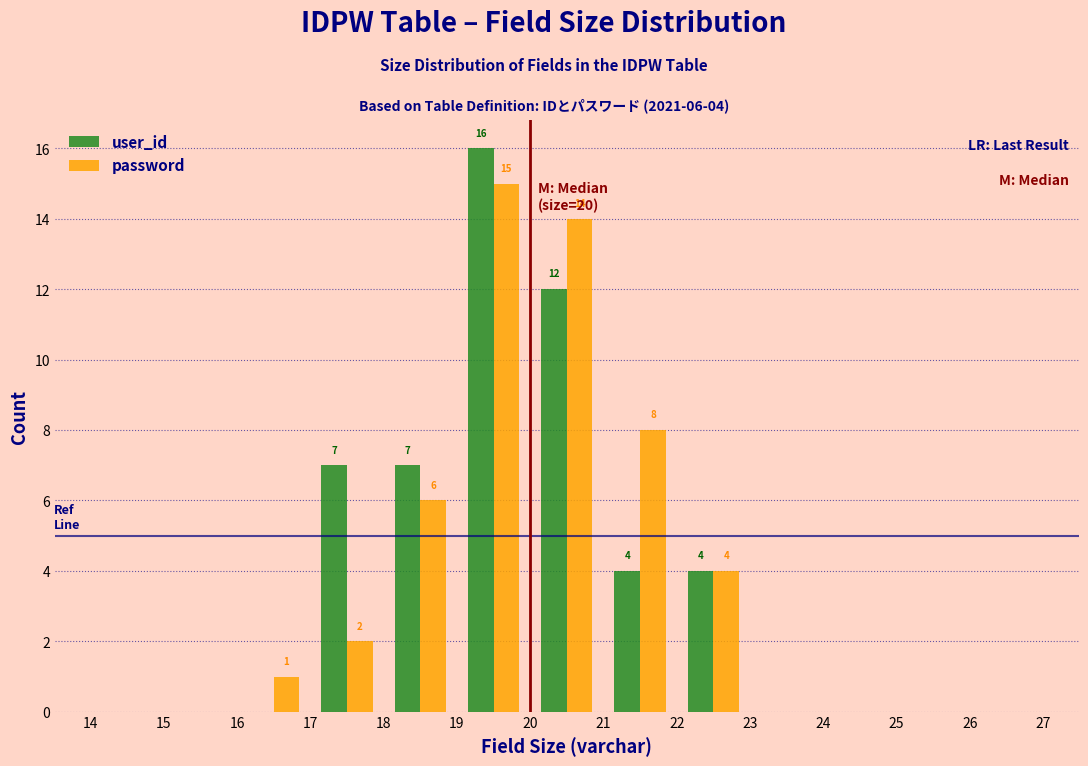

In the password series, which range on the x-axis has the tallest bar?

19 to 20